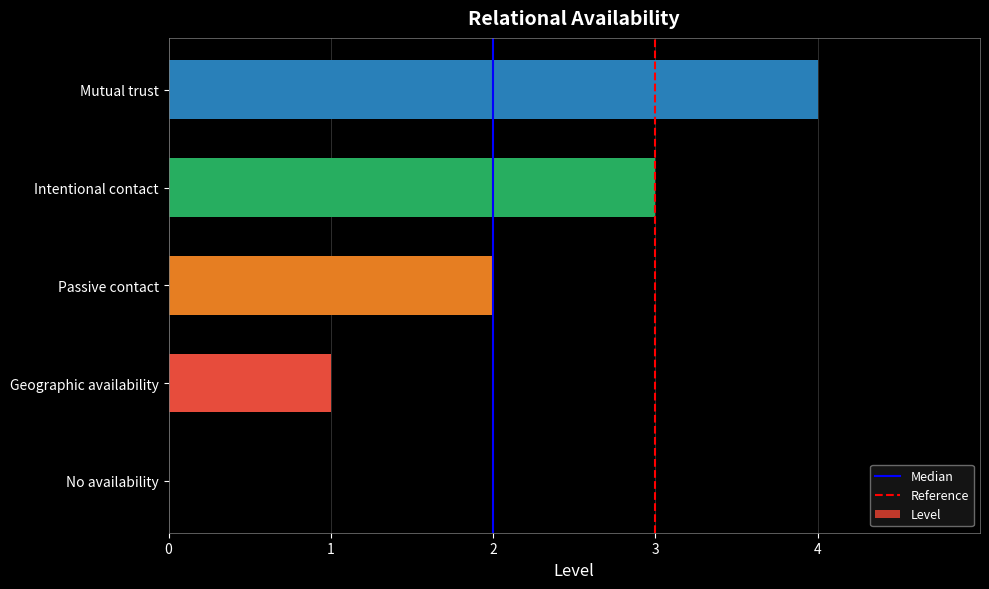

Is it true that the value at Mutual trust is 4?

True